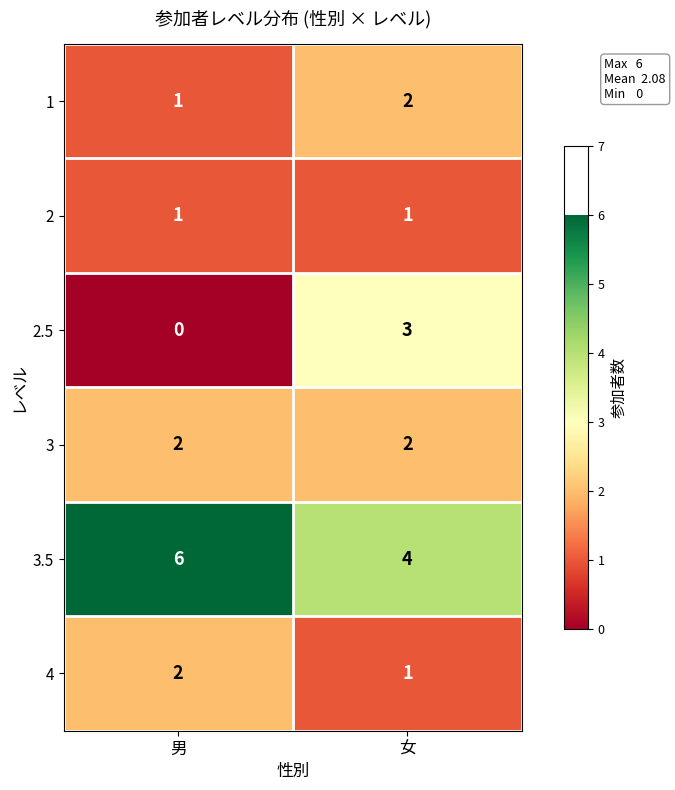

Reading left to right, list all the values displayed in this chart.

1: 男=1	女=2
2: 男=1	女=1
2.5: 男=0	女=3
3: 男=2	女=2
3.5: 男=6	女=4
4: 男=2	女=1